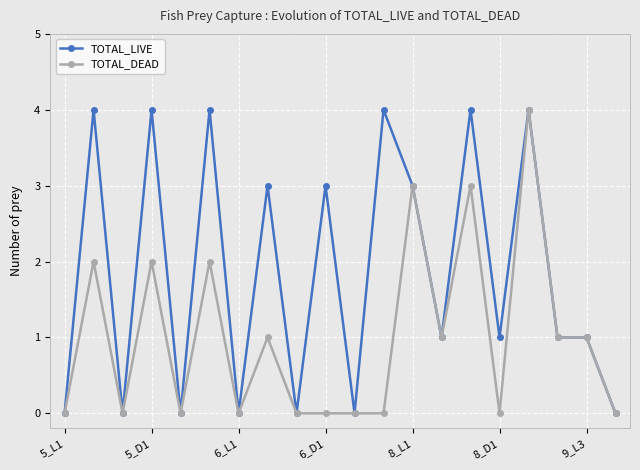

What is the value of the TOTAL_LIVE point at the 10th from the left?

3